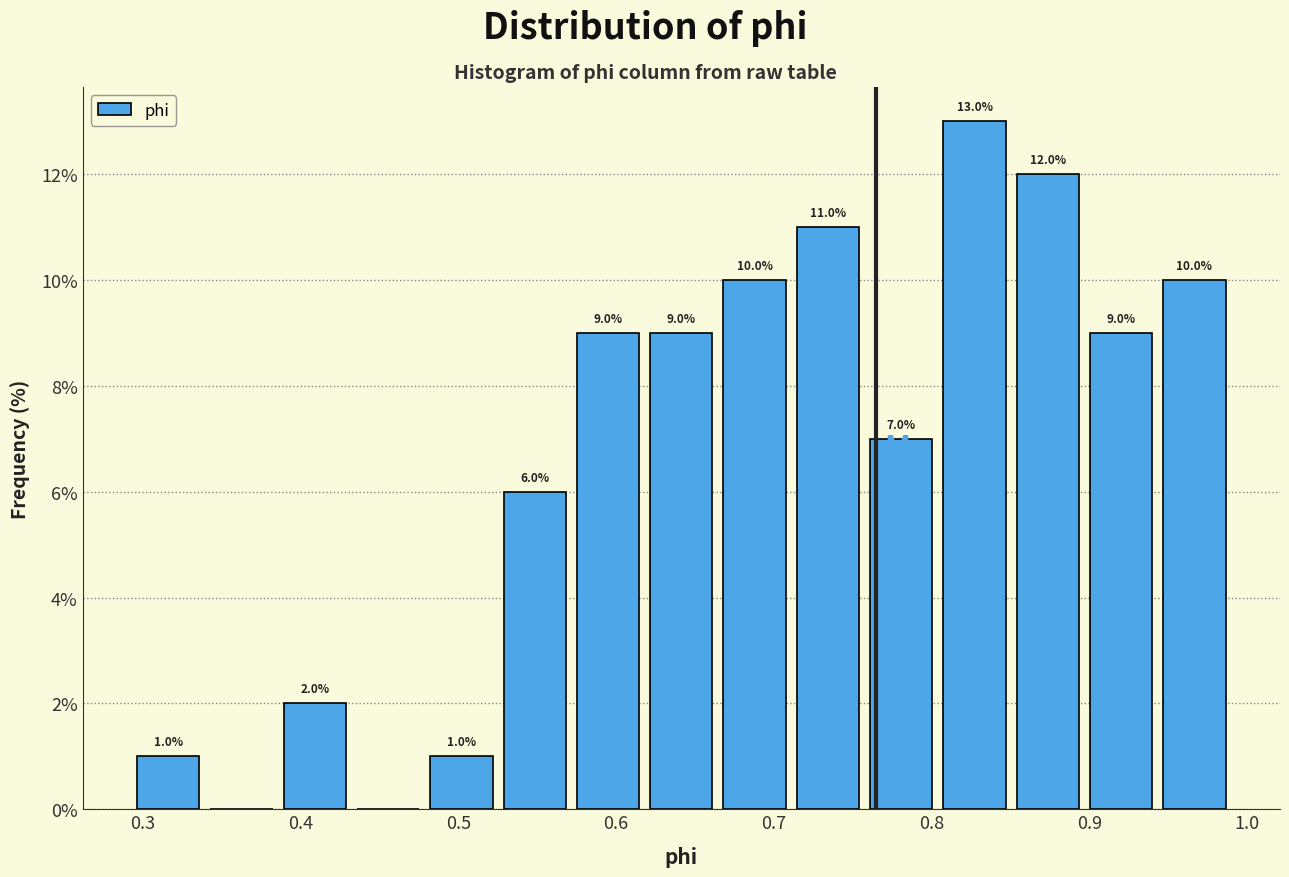

Over which range of the x-axis is the bar tallest?

0.80 to 0.85